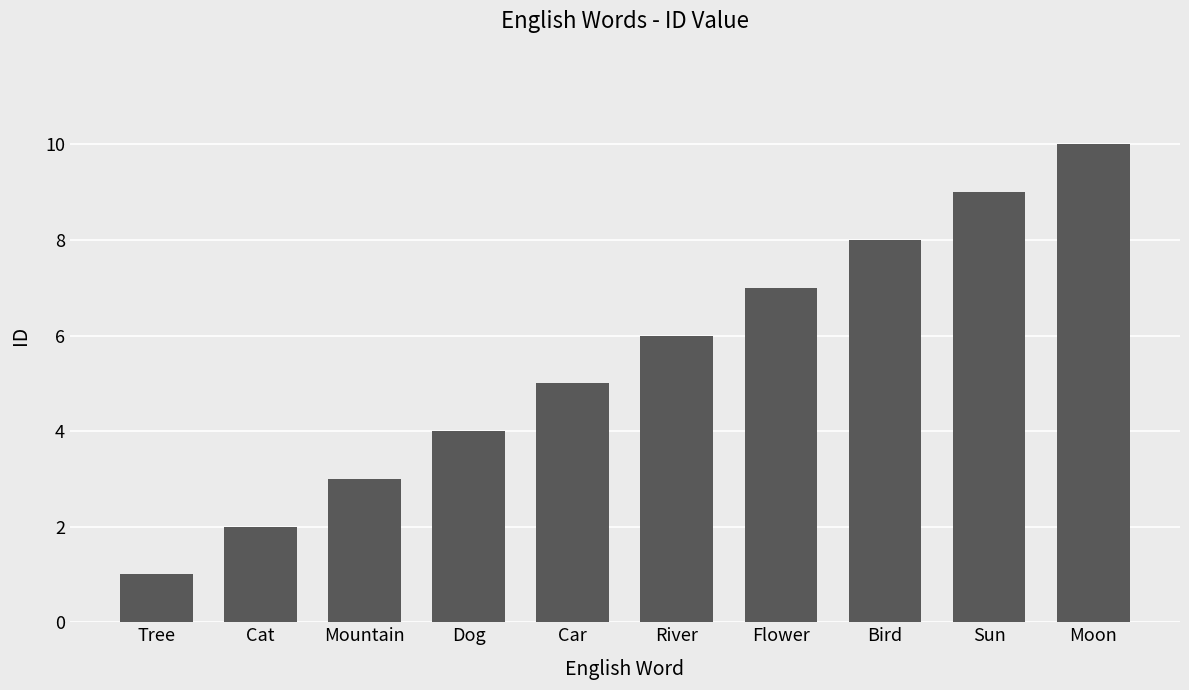

The chart shows a value of 6 at River. True or false?

True